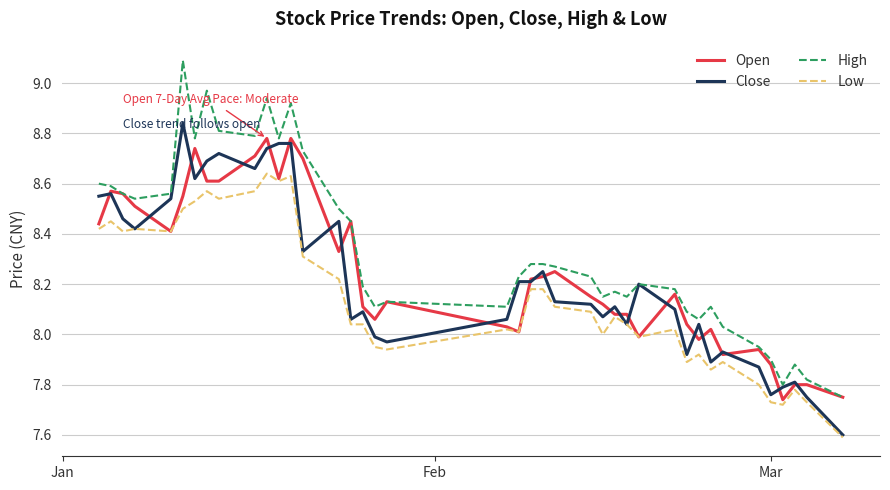

Which series has the widest spread of values?

High